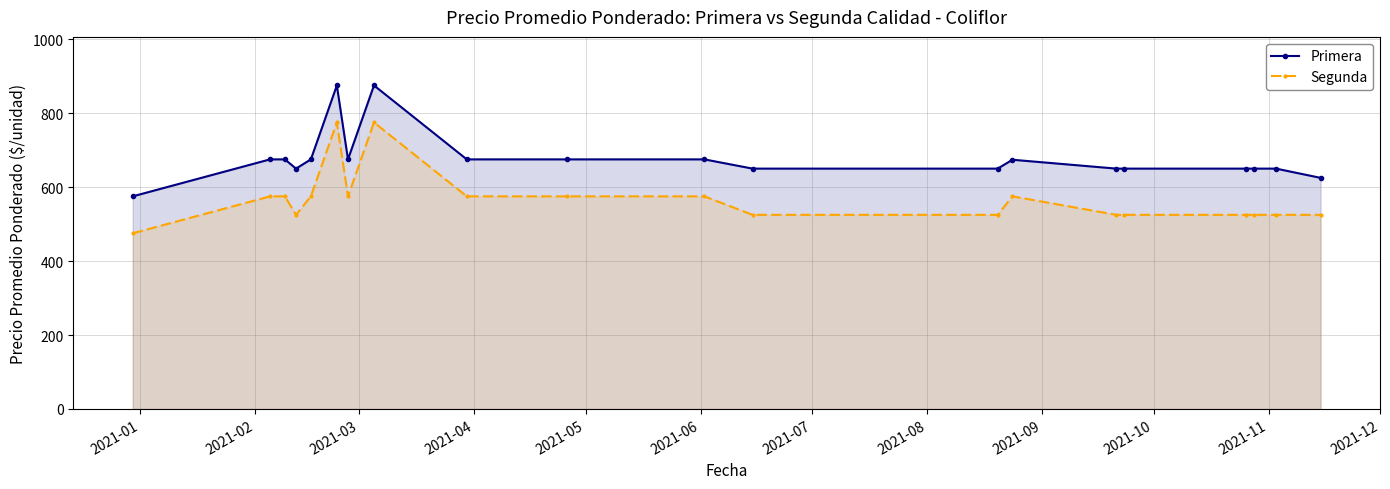

Which series has the largest total across all categories?

Primera